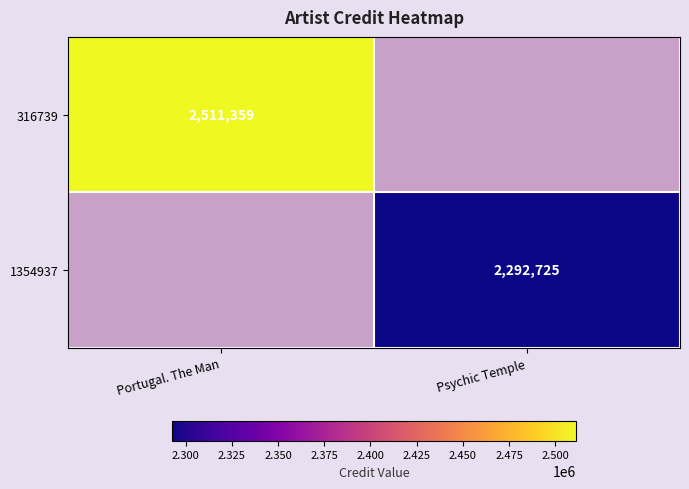

At which category is the sum across all series the highest?

Portugal. The Man